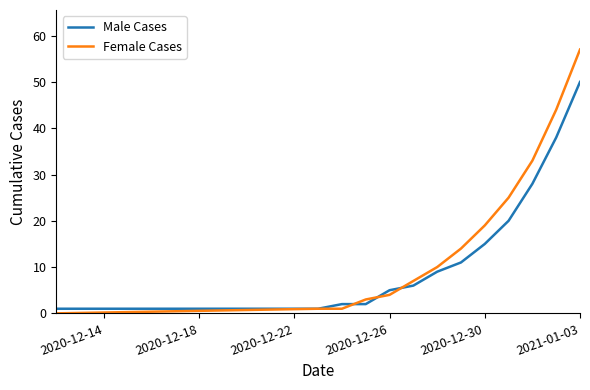

What is the maximum value shown in the chart?

57